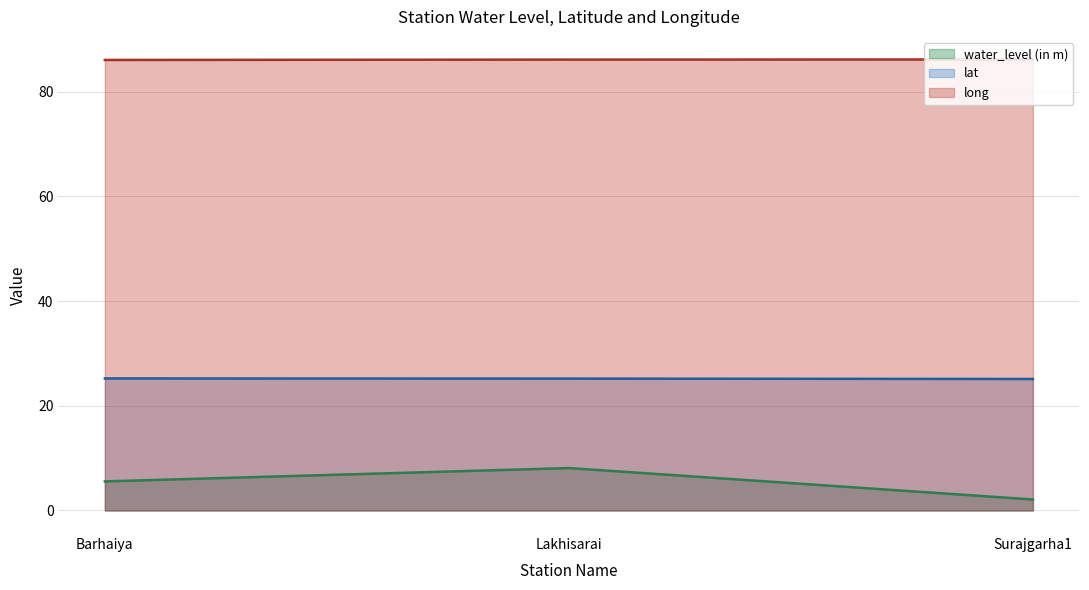

What is the minimum value shown in the chart?

2.1